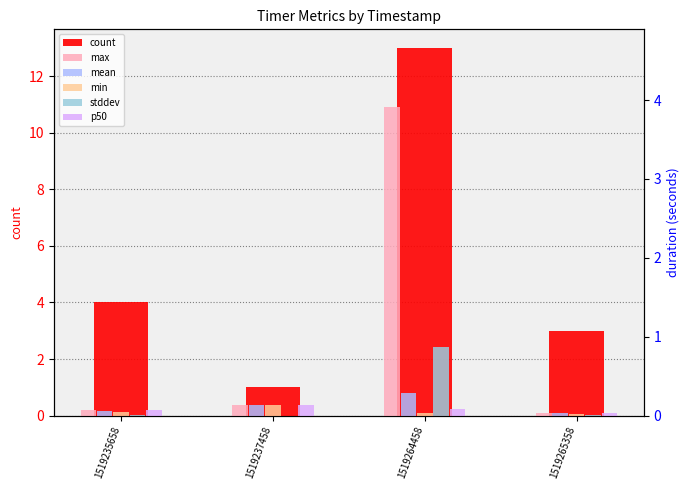

What is the difference between the count values at 1519237458 and 1519235658?

3.0